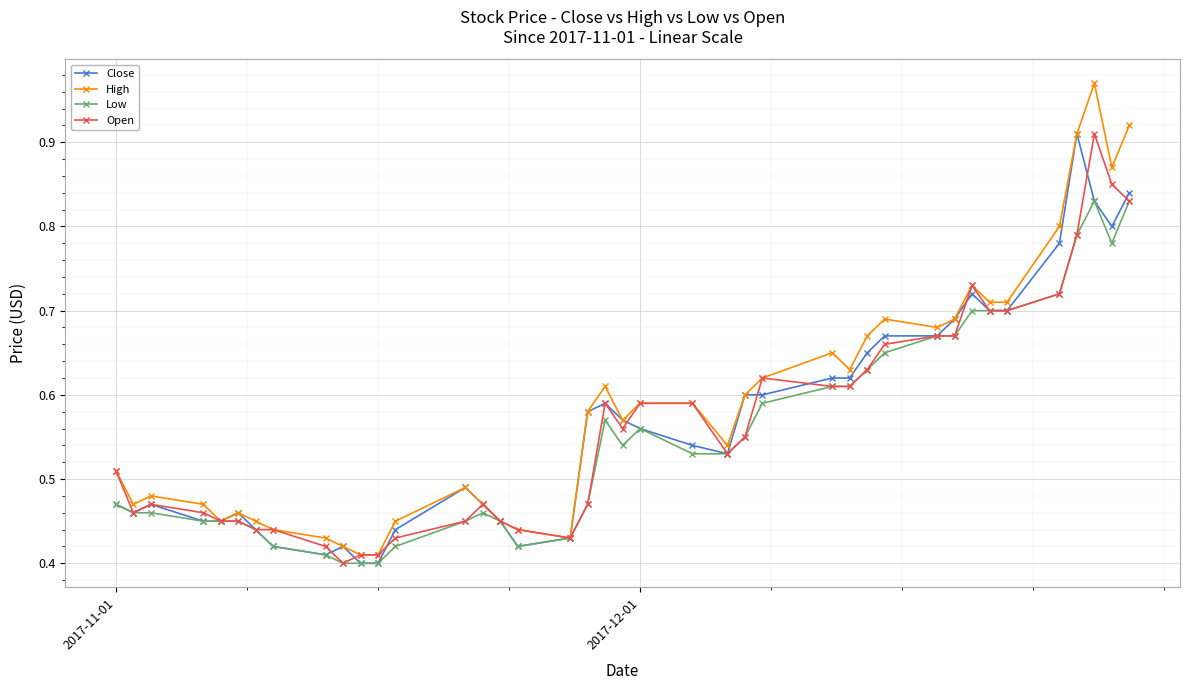

Which series has the widest spread of values?

High